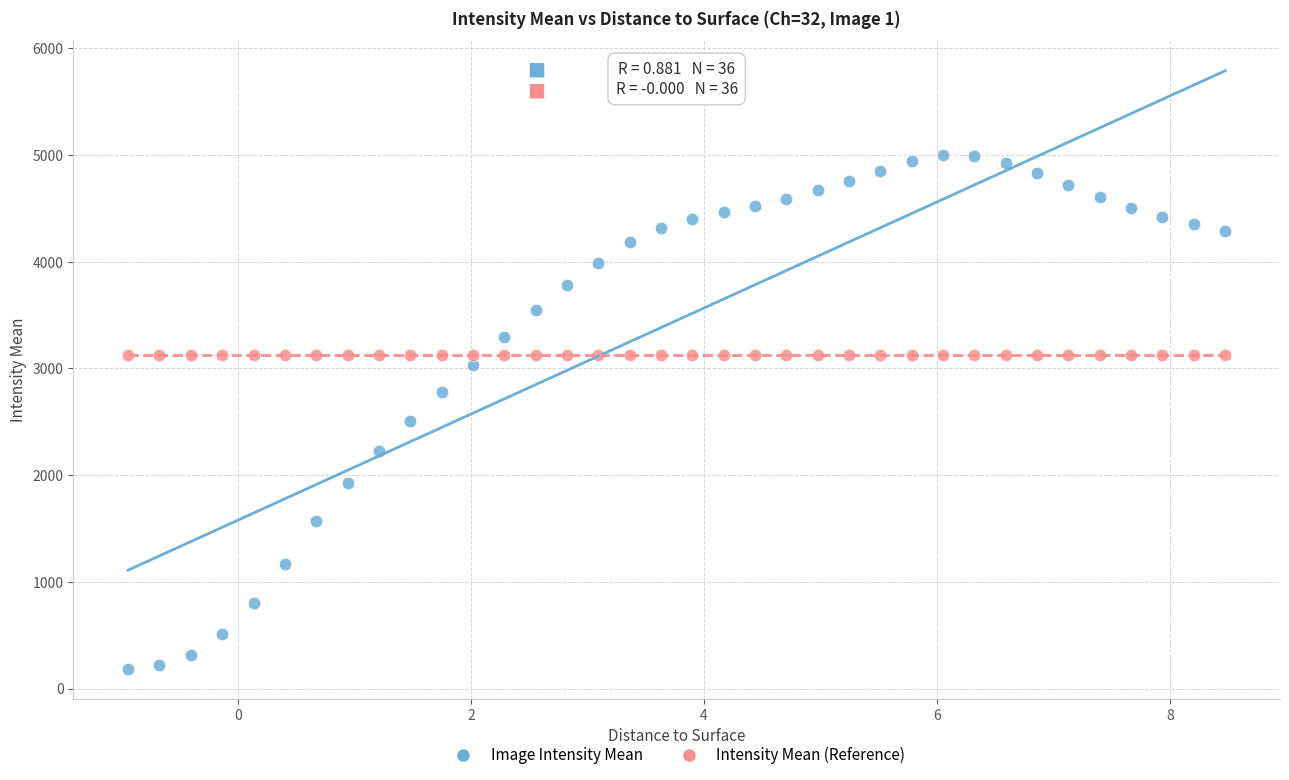

Which series contains the highest Y value?

Image Intensity Mean